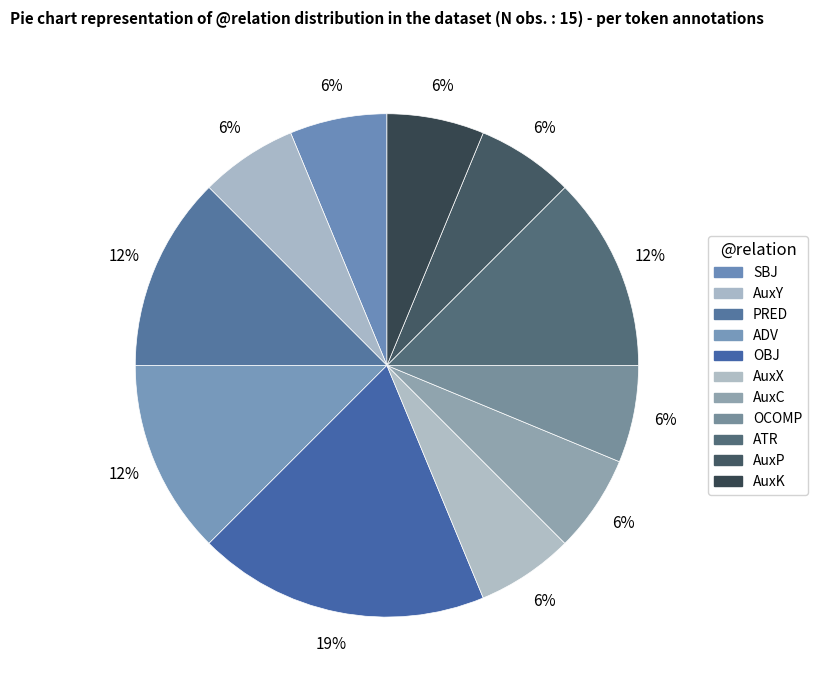

Does any single category account for the majority?

No